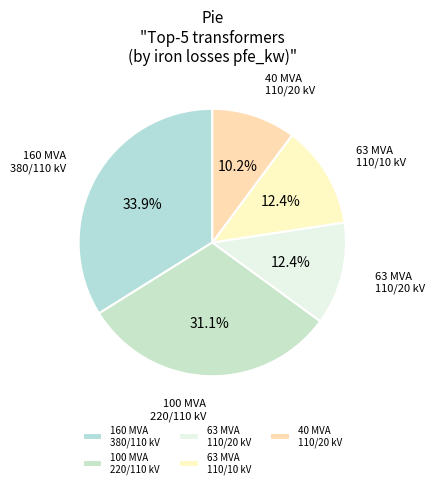

Which category has the biggest portion of the pie?

160 MVA 380/110 kV